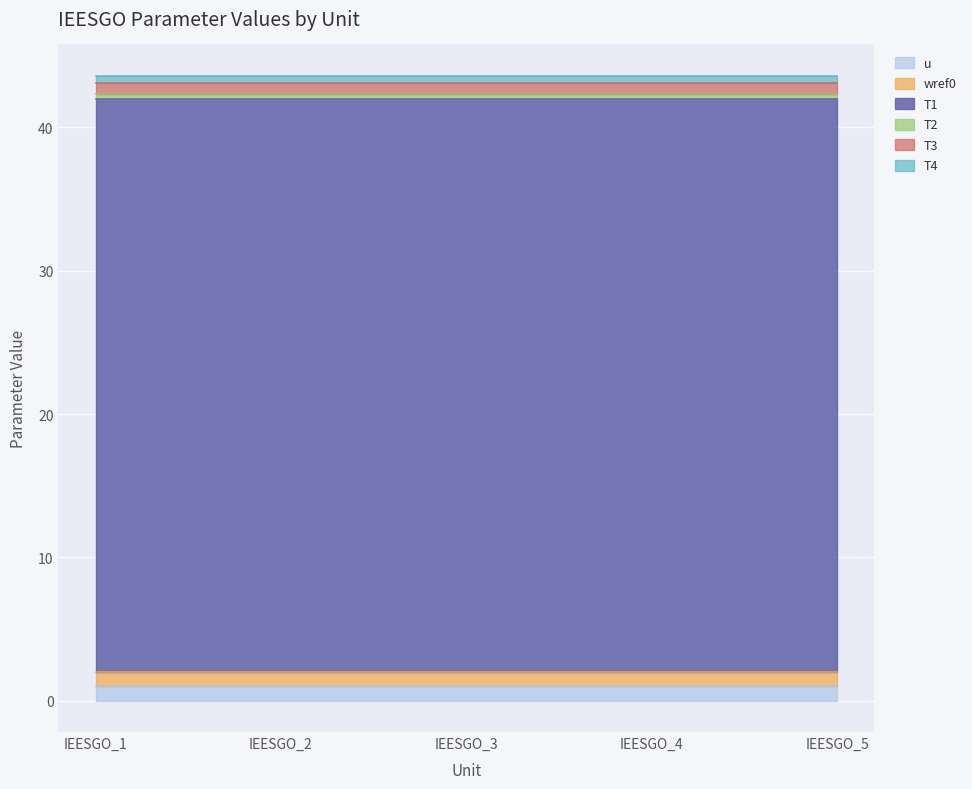

True or false: u has a value of 1.0 at IEESGO_4.

True